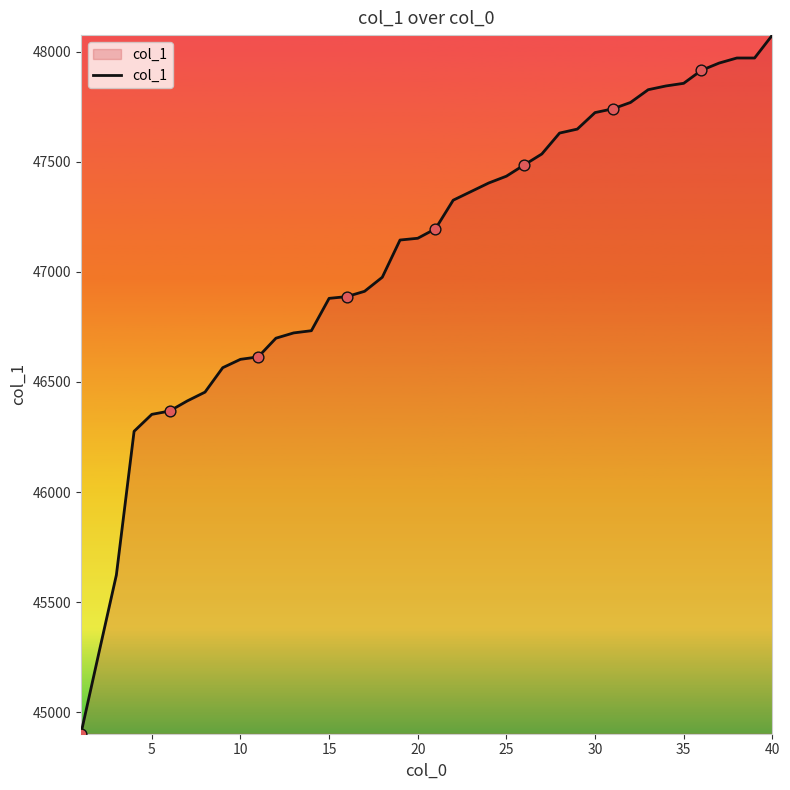

What is the greatest value displayed?

48076